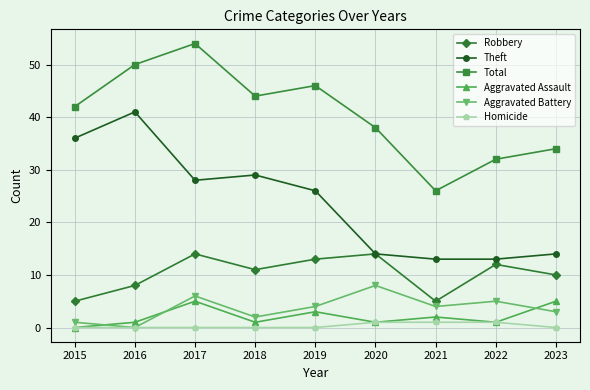

Reading left to right, transcribe all the data shown in this chart.

Robbery: 2015=5	2016=8	2017=14	2018=11	2019=13	2020=14	2021=5	2022=12	2023=10
Theft: 2015=36	2016=41	2017=28	2018=29	2019=26	2020=14	2021=13	2022=13	2023=14
Total: 2015=42	2016=50	2017=54	2018=44	2019=46	2020=38	2021=26	2022=32	2023=34
Aggravated Assault: 2015=0	2016=1	2017=5	2018=1	2019=3	2020=1	2021=2	2022=1	2023=5
Aggravated Battery: 2015=1	2016=0	2017=6	2018=2	2019=4	2020=8	2021=4	2022=5	2023=3
Homicide: 2015=0	2016=0	2017=0	2018=0	2019=0	2020=1	2021=1	2022=1	2023=0